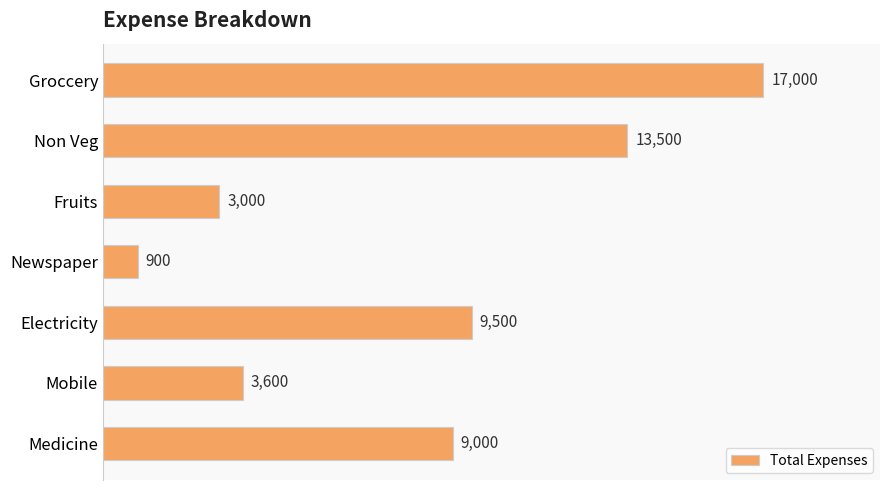

Reading top to bottom, extract all data points from this chart.

17000	13500	3000	900	9500	3600	9000